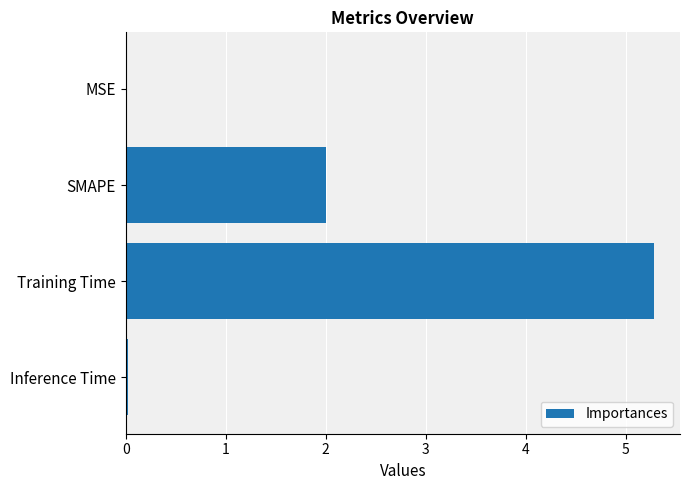

Which has a higher value, Training Time or MSE?

Training Time